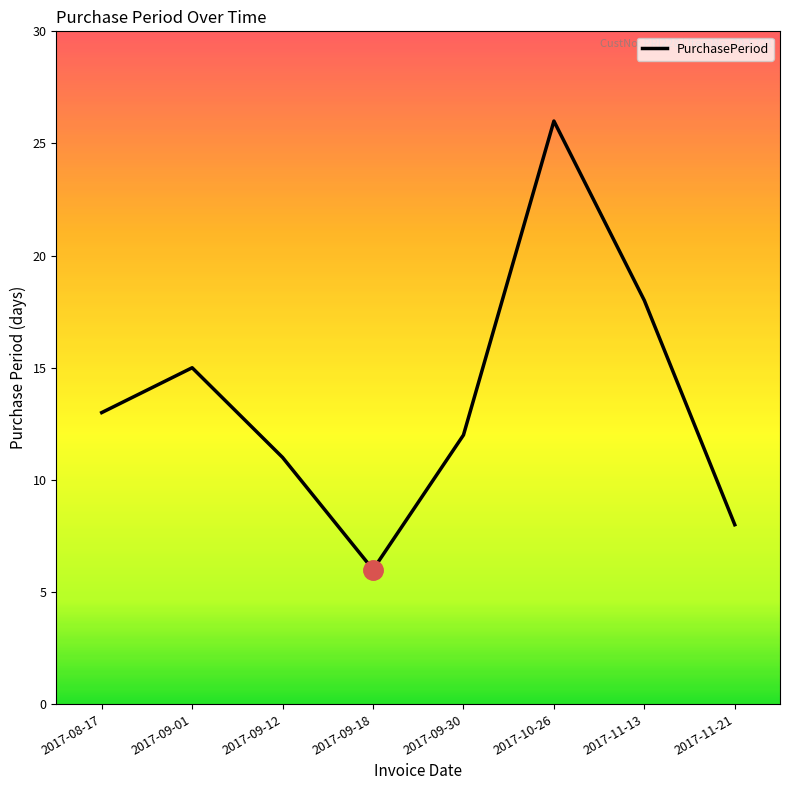

What is the difference between the maximum and minimum values?

20